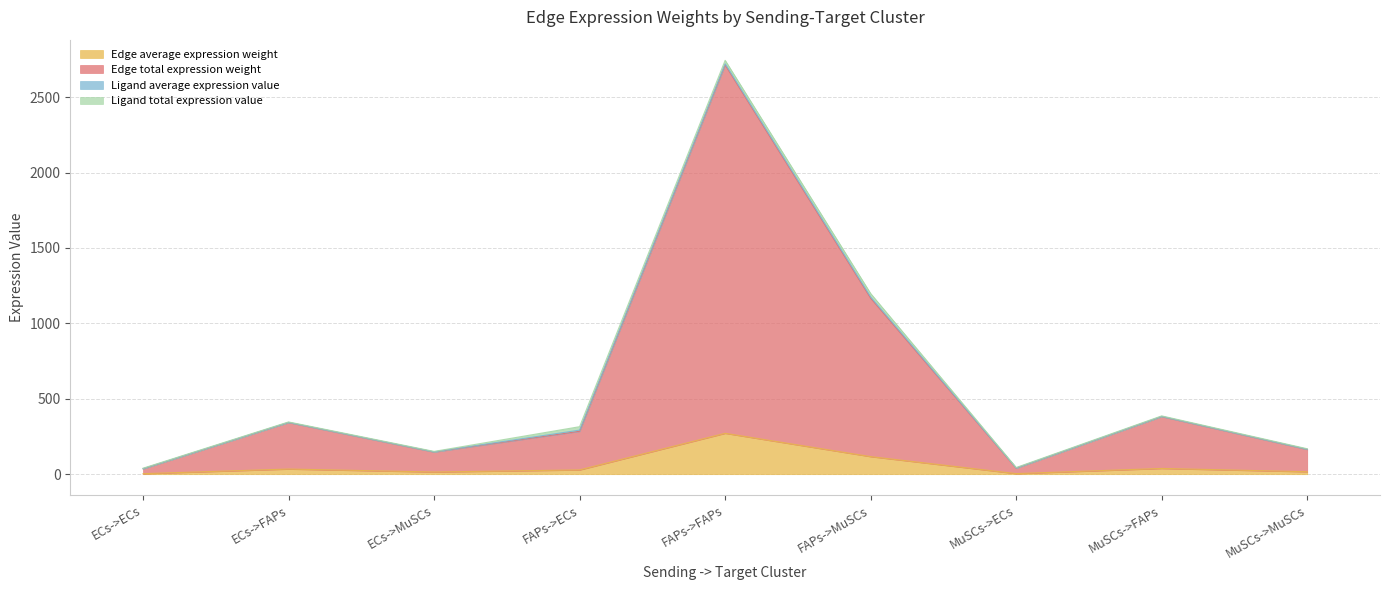

At which label is Edge total expression weight closest to 1374?

FAPs->MuSCs